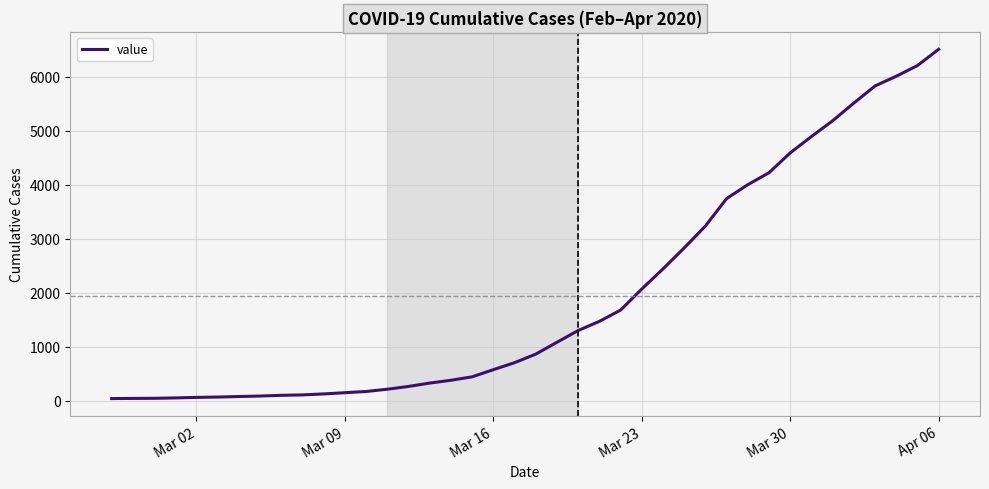

How many categories are shown in the chart?

40